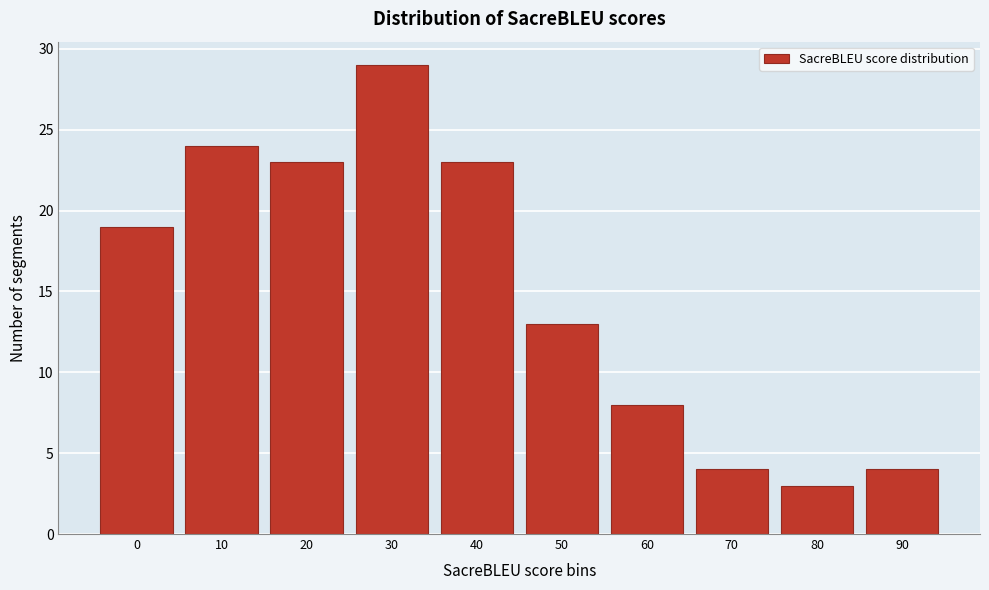

Reading left to right, list all the values displayed in this chart.

0=19	10=24	20=23	30=29	40=23	50=13	60=8	70=4	80=3	90=4